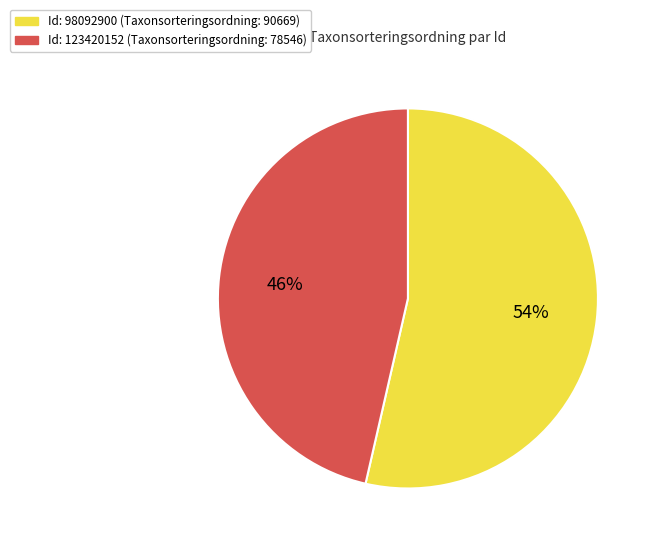

To the nearest percent, what is the average slice percentage?

50%